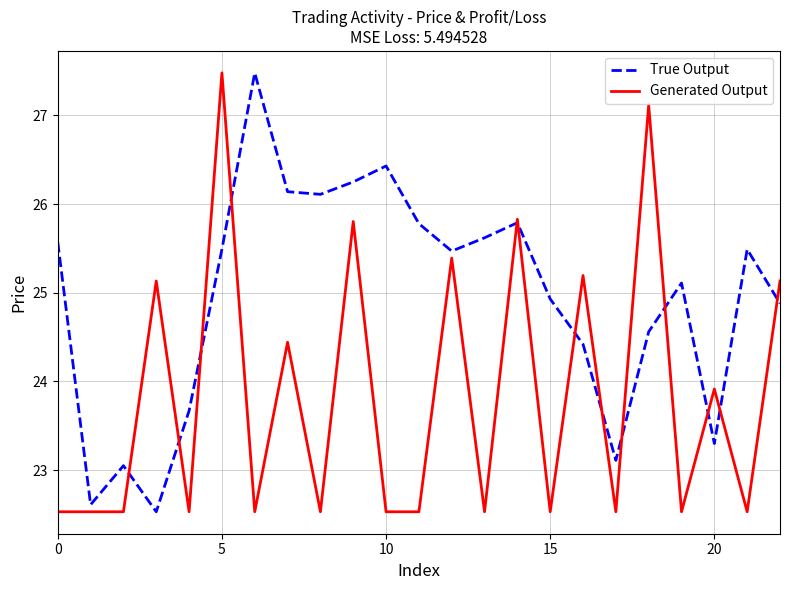

How many distinct data groups are displayed?

2